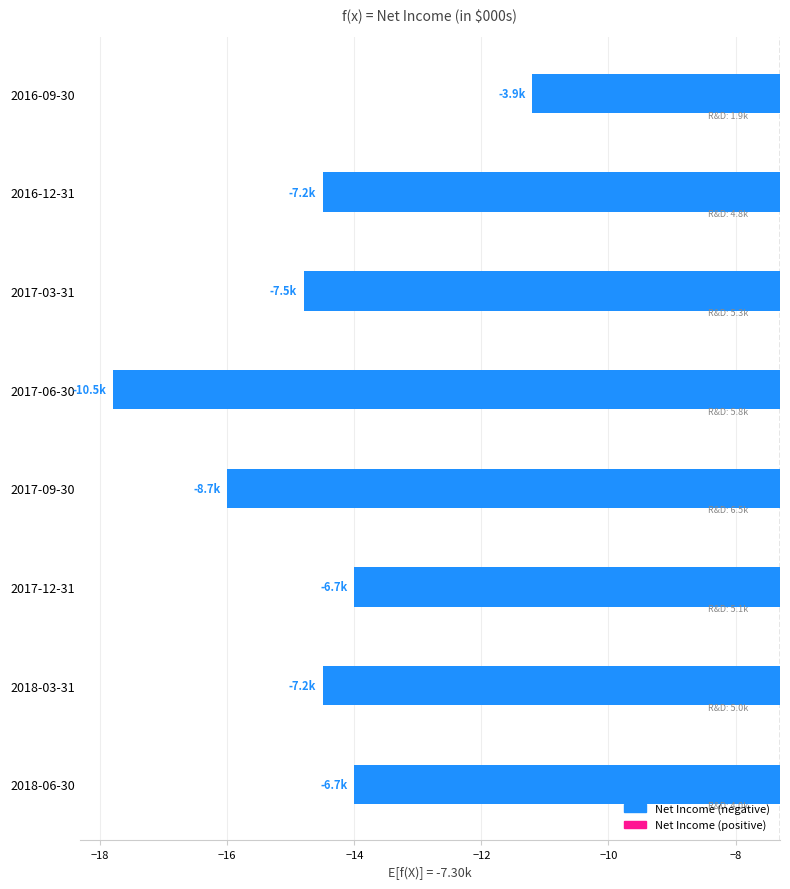

What is the smallest value displayed?

-10.5